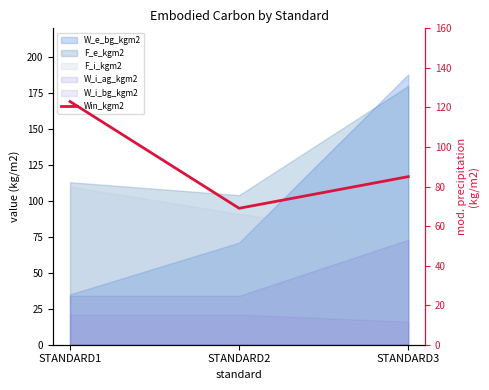

How many lines are shown in the chart?

1